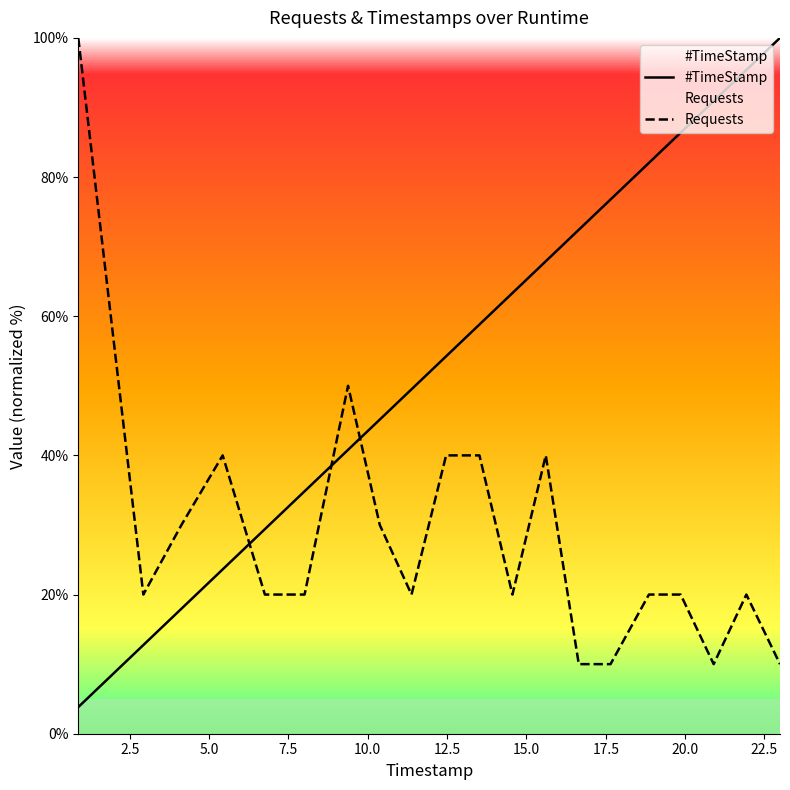

True or false: #TimeStamp and Requests cross at least once.

True